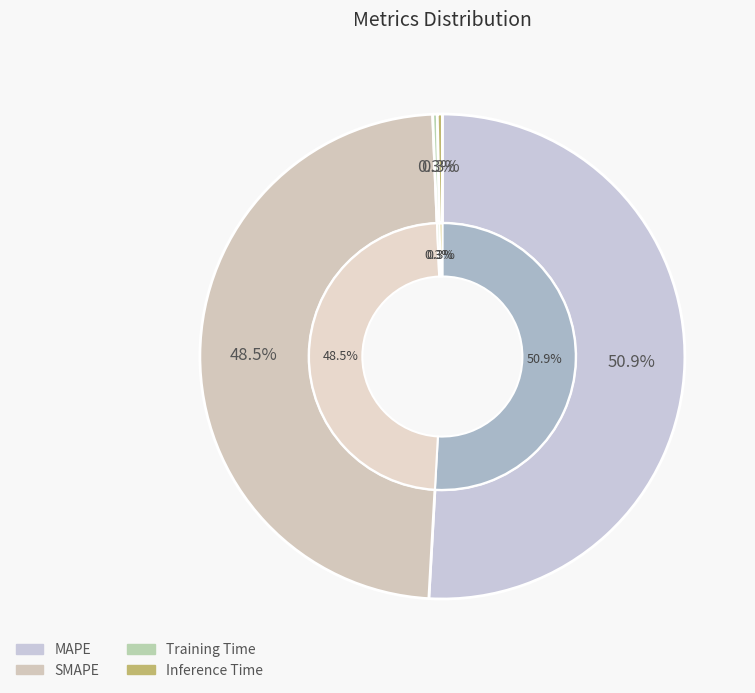

How many slices are in this pie chart?

4